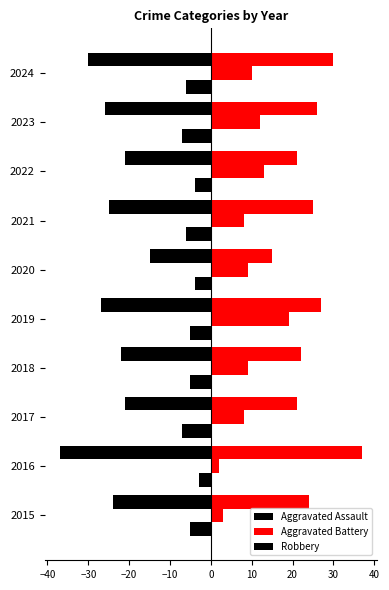

Reading left to right, what are all the values shown in this chart?

Aggravated Assault: -5	-3	-7	-5	-5	-4	-6	-4	-7	-6
Aggravated Battery: 3	2	8	9	19	9	8	13	12	10
Robbery: -24	-37	-21	-22	-27	-15	-25	-21	-26	-30